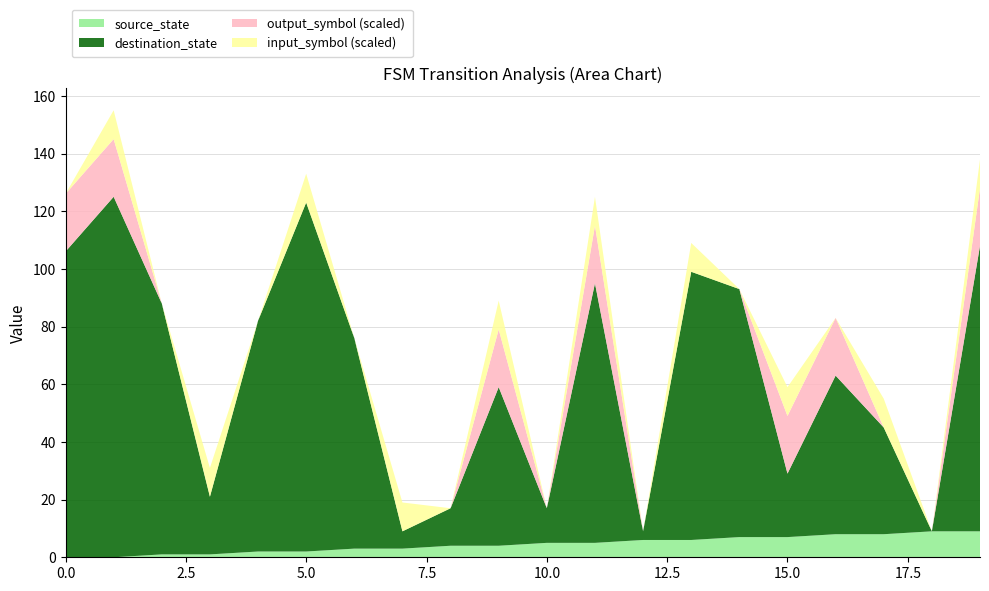

Reading left to right, list all the values displayed in this chart.

source_state: 0	0	1	1	2	2	3	3	4	4	5	5	6	6	7	7	8	8	9	9
destination_state: 106	125	87	20	80	121	73	6	13	55	12	90	3	93	86	22	55	37	0	99
output_symbol: 1	1	0	0	0	0	0	0	0	1	0	1	0	0	0	1	1	0	0	1
input_symbol_encoded: 0	1	0	1	0	1	0	1	0	1	0	1	0	1	0	1	0	1	0	1
transition_index: 0	1	2	3	4	5	6	7	8	9	10	11	12	13	14	15	16	17	18	19